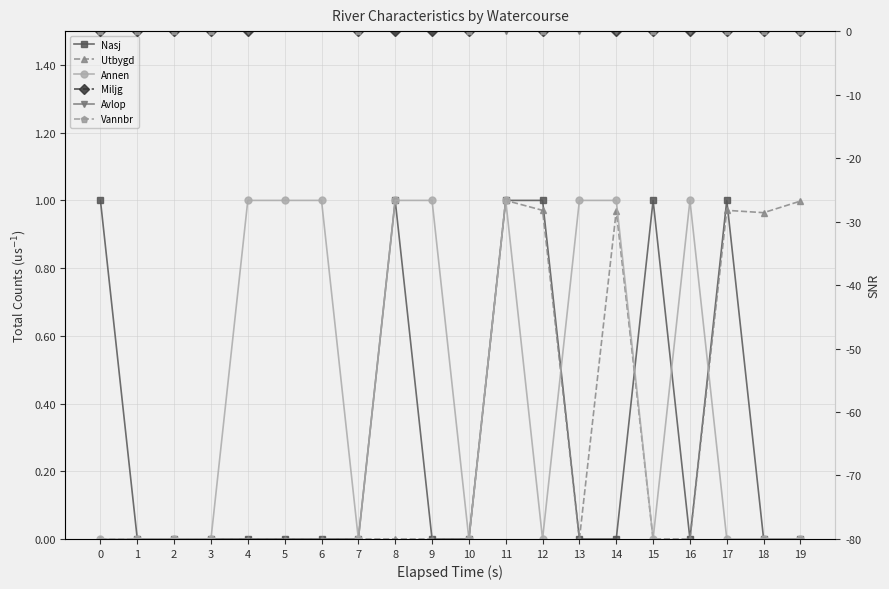

List the series in order of their peak value, highest first.

Nasj, Utbygd, Annen, Miljg, Avlop, Vannbr